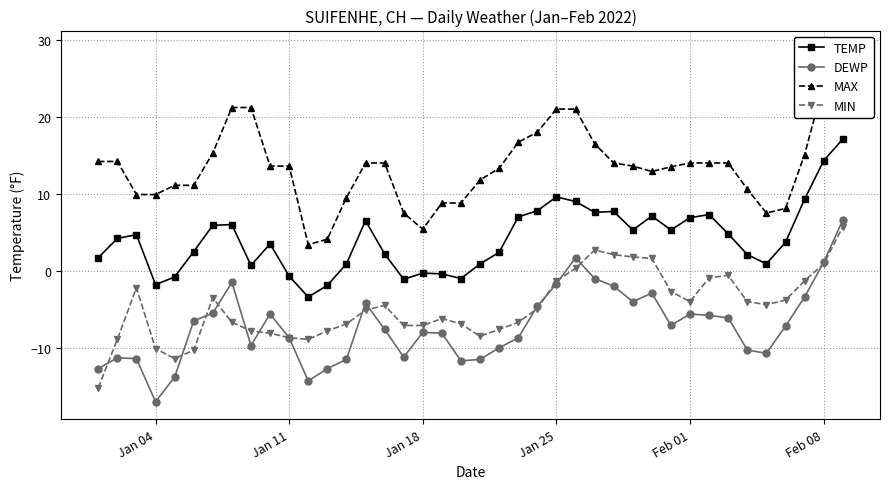

What is the value of the TEMP point at the 31st from the left?

5.3